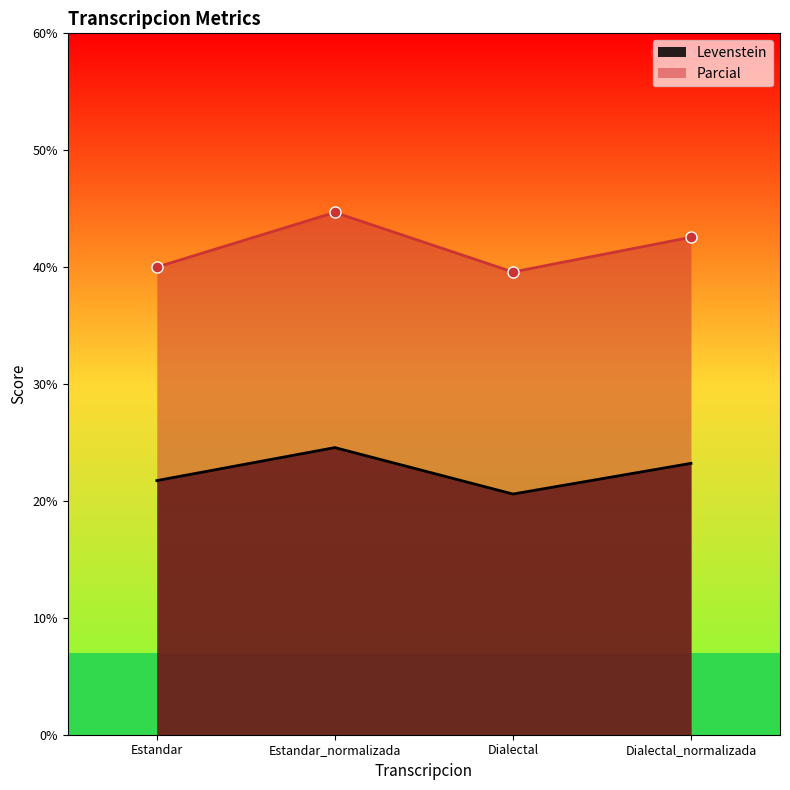

List the series in order of their peak value, highest first.

Parcial, Levenstein